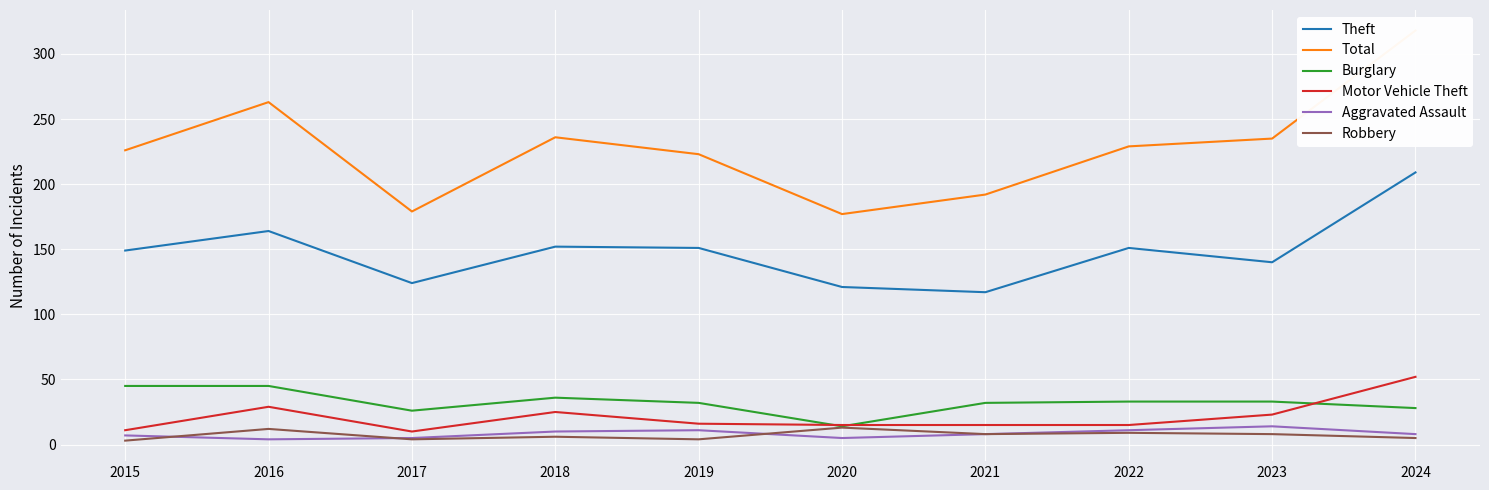

What is the average value of the Aggravated Assault series?

8